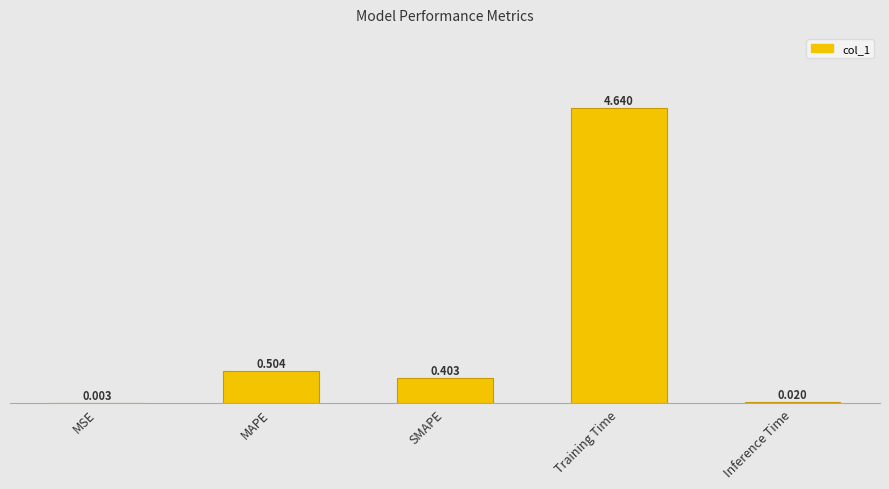

Between MAPE and Training Time, which is larger?

Training Time